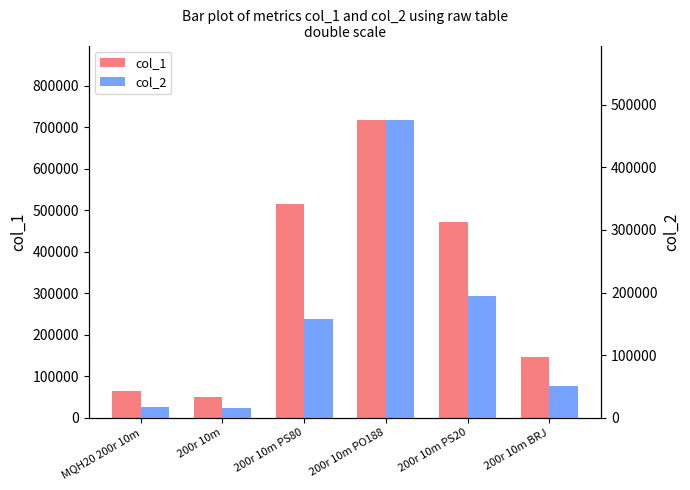

The col_1 series shows 516428.5 at 200r 10m PS80. True or false?

True